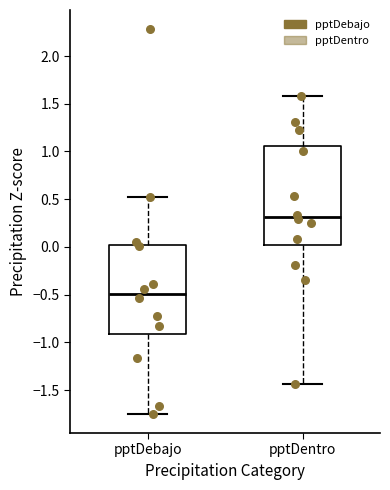

Reading left to right, read every box against the y-axis: the position of its median line, the range the box covers, and the ends of its whiskers. The values are not printed on the chart, so give them approximately, as read against the axis.

pptDebajo: median -0.50, box -0.90 to 0.00, whiskers -1.75 to 0.50
pptDentro: median 0.30, box 0.00 to 1.05, whiskers -1.45 to 1.60